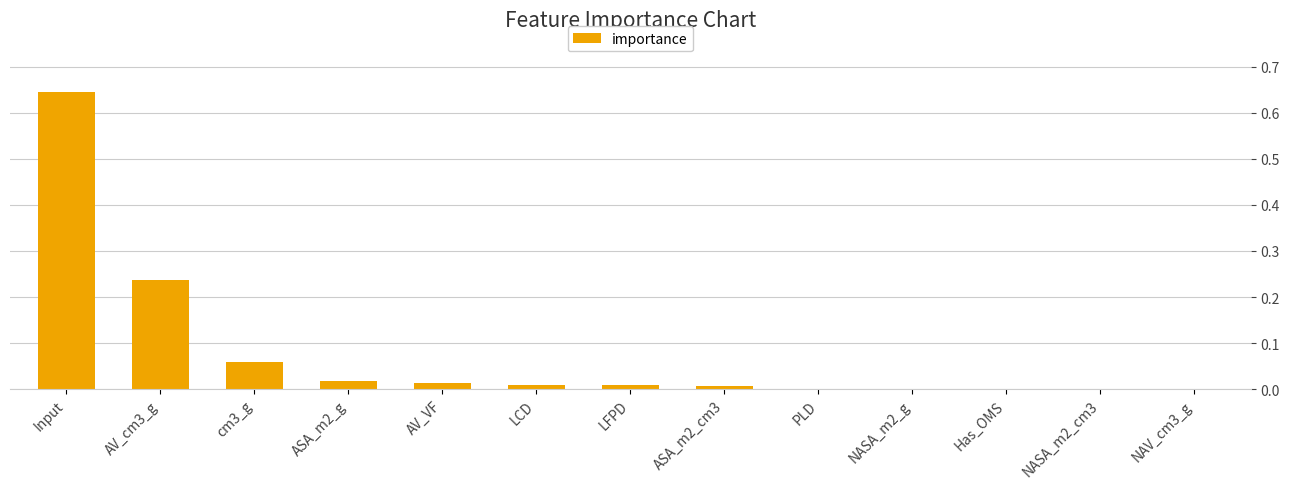

True or false: the data shows 0.0 at NASA_m2_g.

True